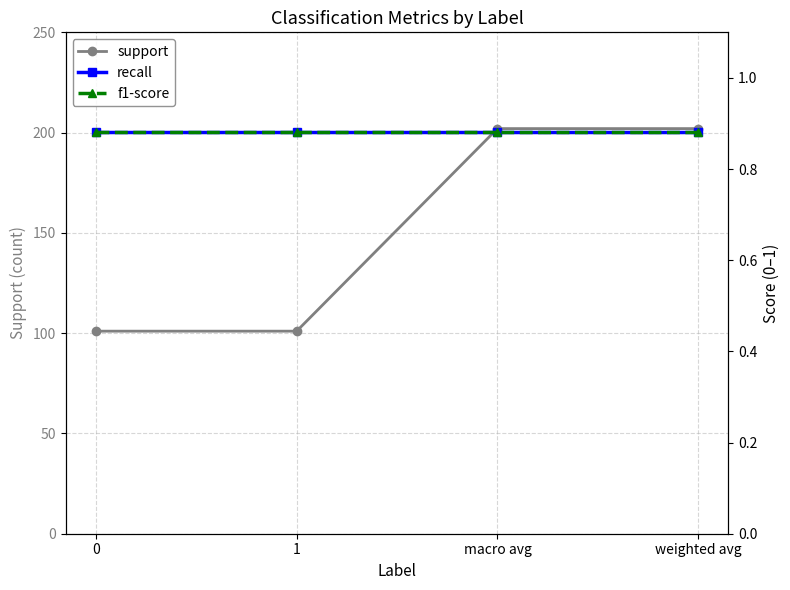

What is the label of the 2nd point from the right?

macro avg